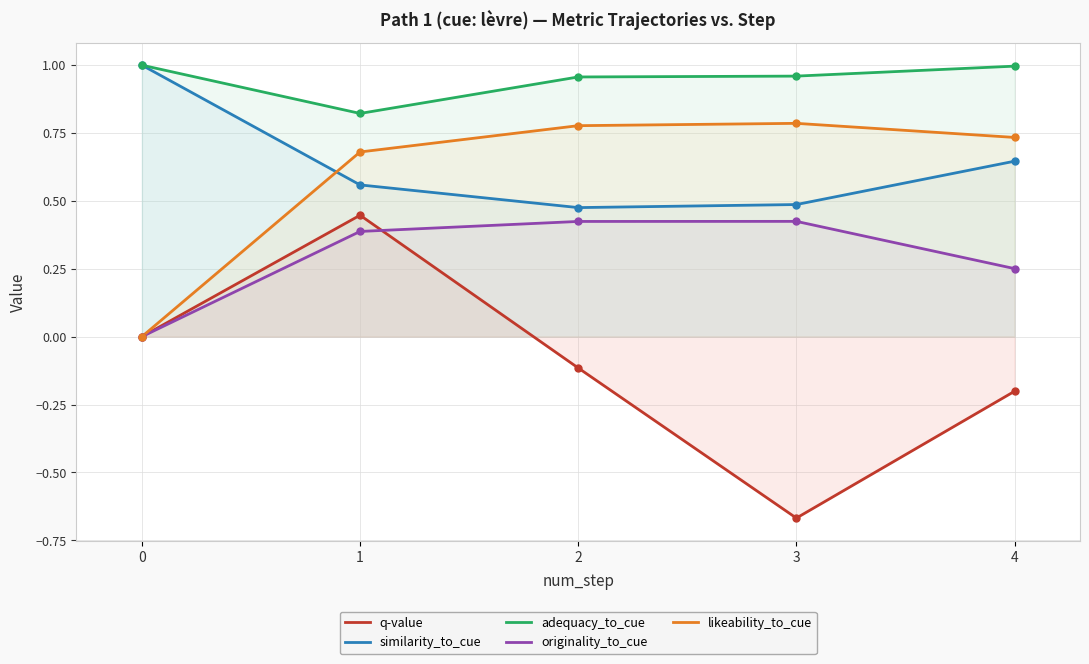

The value of similarity_to_cue at 4 is 0.6. True or false?

True